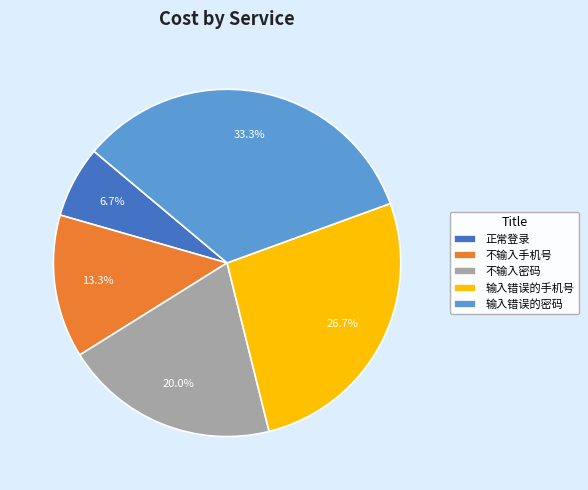

To the nearest percent, what portion does 输入错误的手机号 represent?

27%